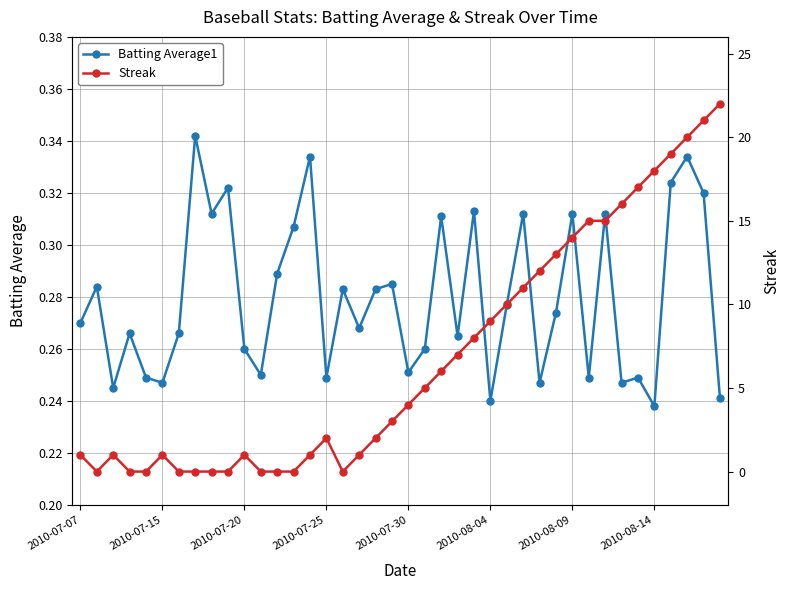

How many distinct data groups are displayed?

2